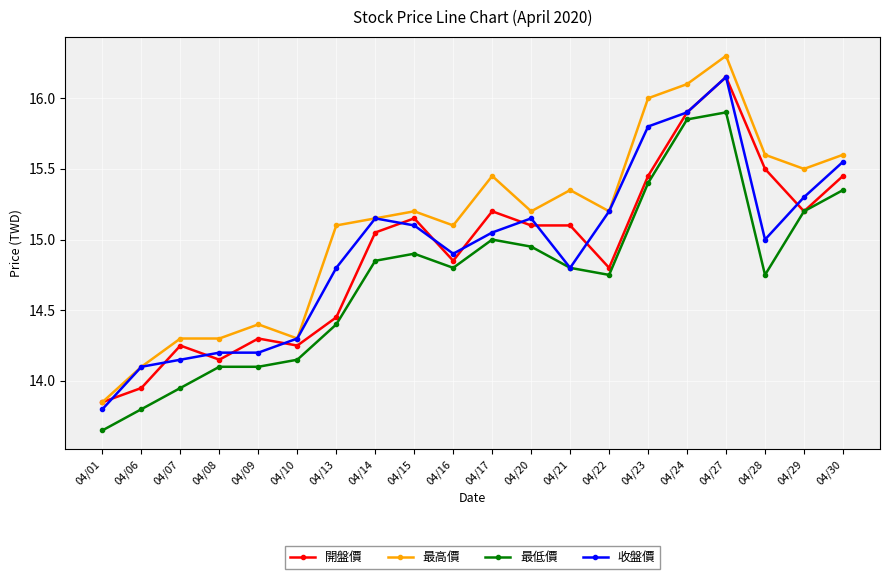

Does the chart display data point markers on the line(s)?

Yes